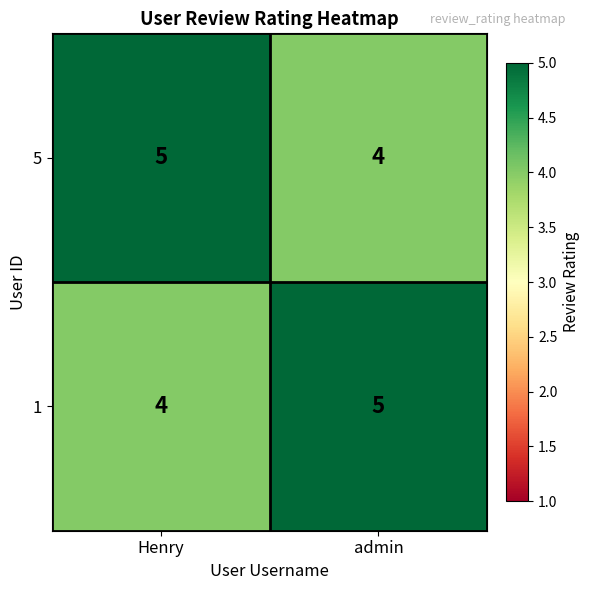

The value of 1 at admin is 2. True or false?

False